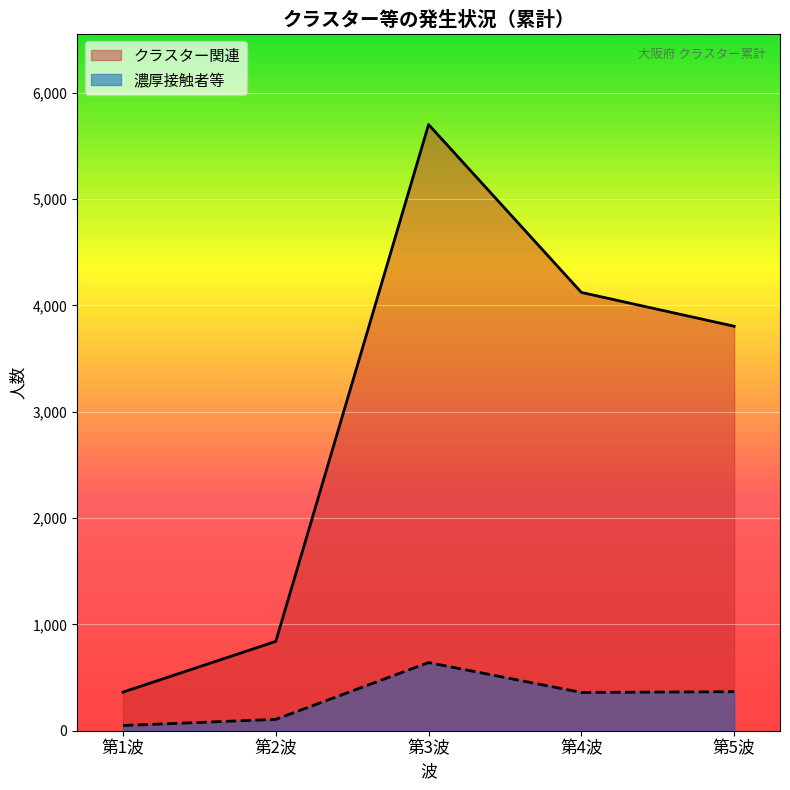

At how many categories does at least one series exceed 432?

4